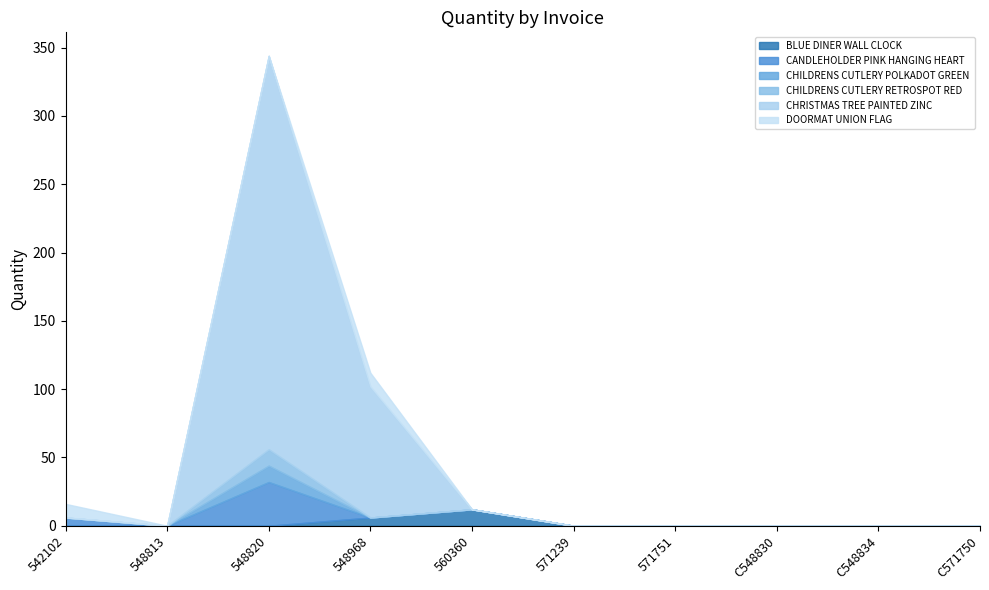

What is the label of the 6th point from the right?

560360